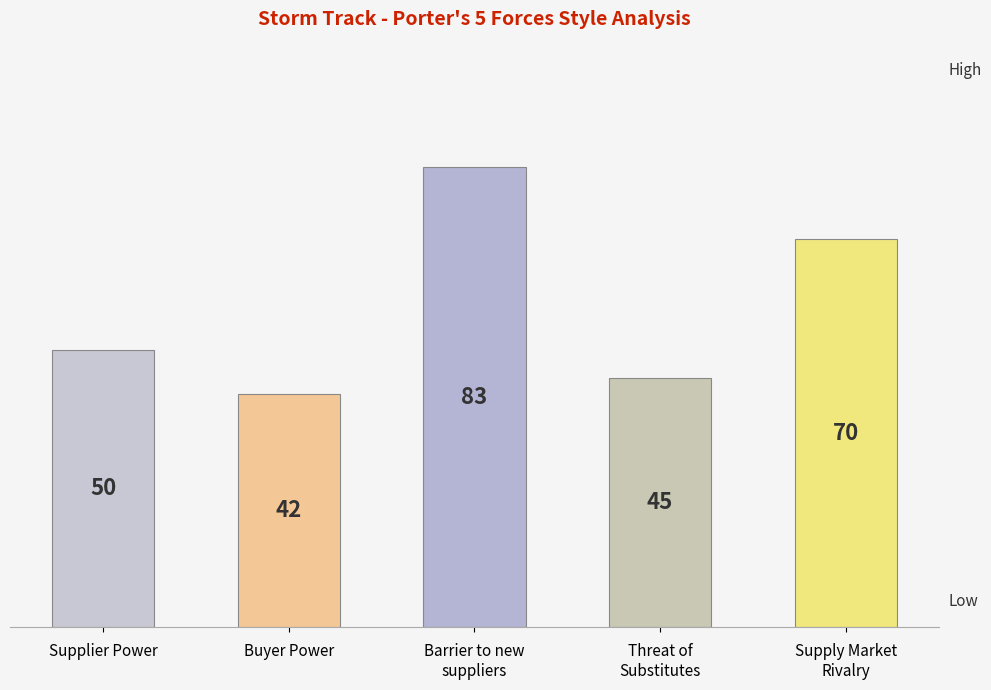

At which category does the chart reach its minimum across all series?

Buyer Power